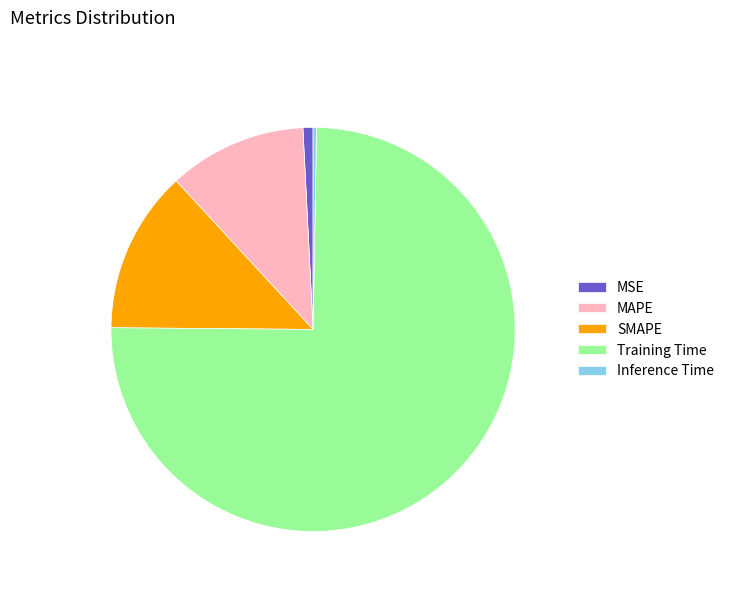

The MSE slice represents 1% of the pie. True or false?

True